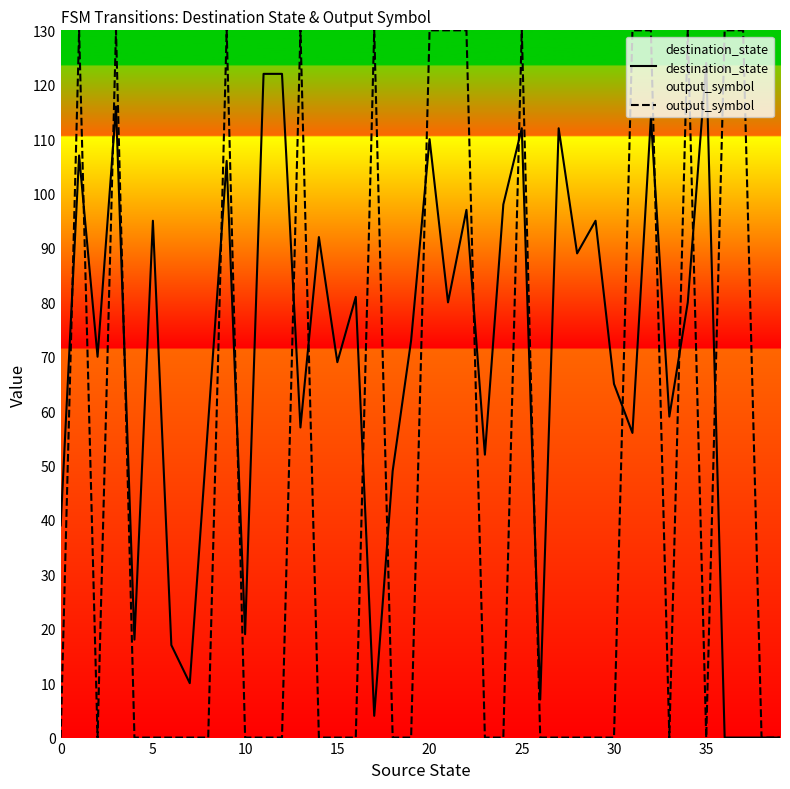

Which series has the widest spread of values?

output_symbol